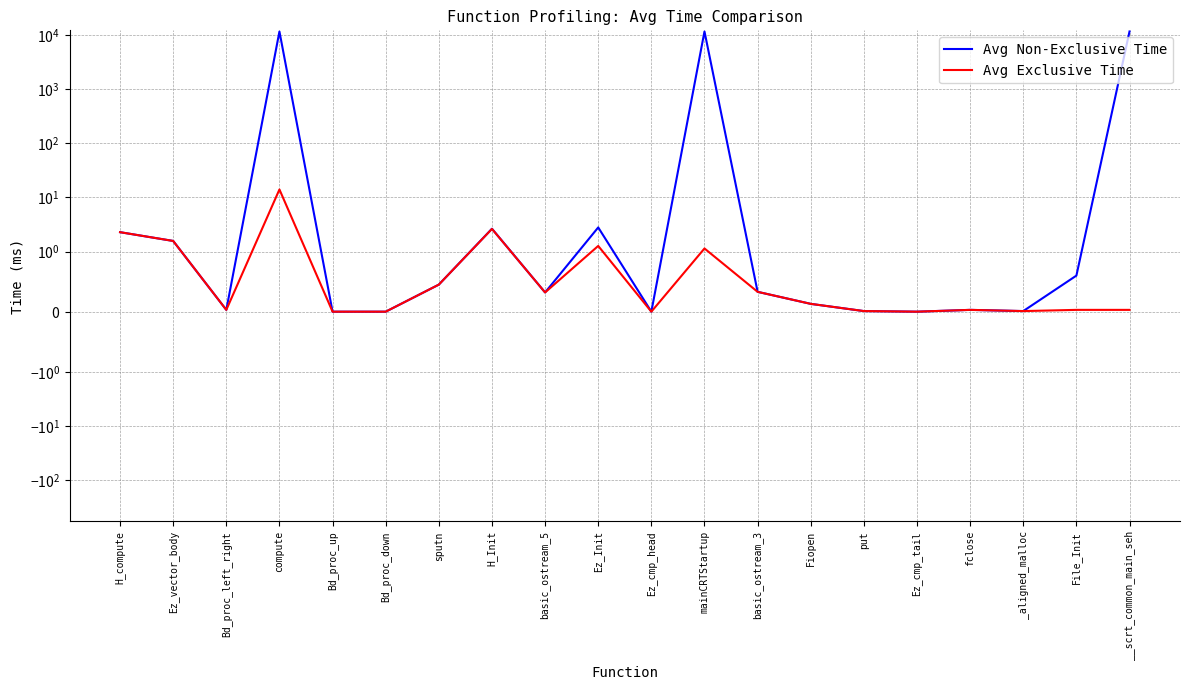

What is the label of the 6th point from the right?

put